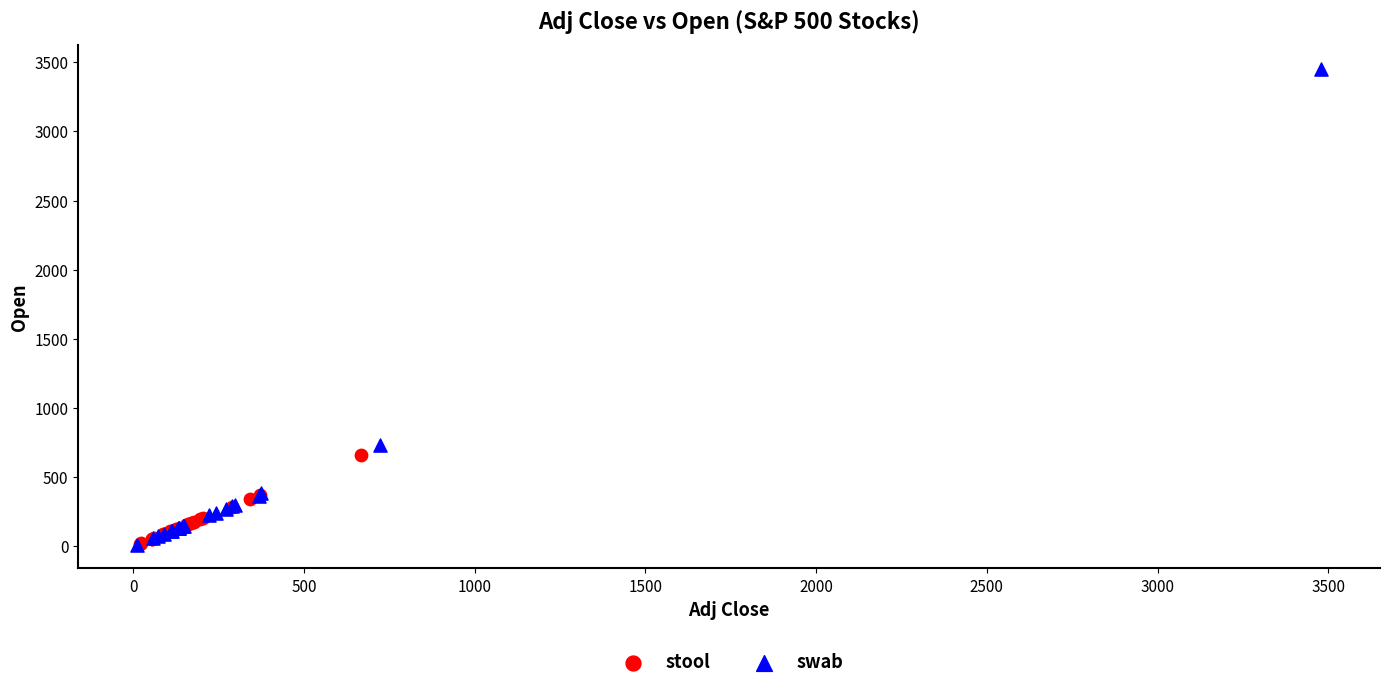

Which series has the widest spread of Y values?

swab